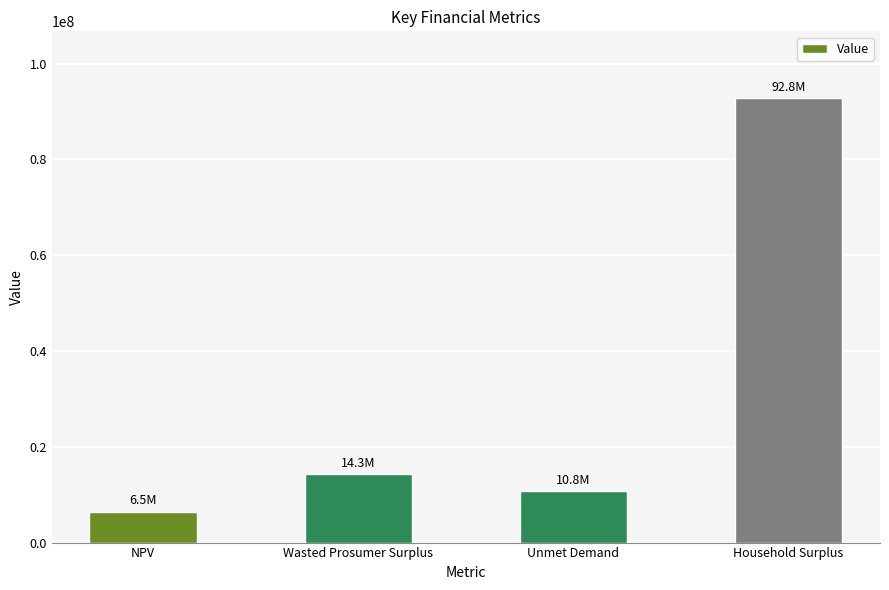

Rank the categories by value from highest to lowest.

Household Surplus, Wasted Prosumer Surplus, Unmet Demand, NPV